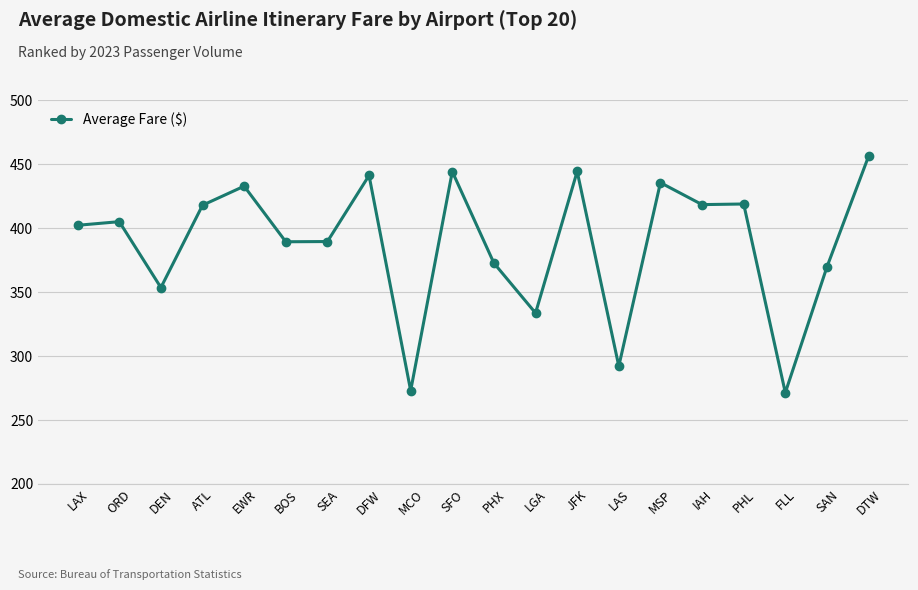

The chart shows a value of 444.2 at JFK. True or false?

True